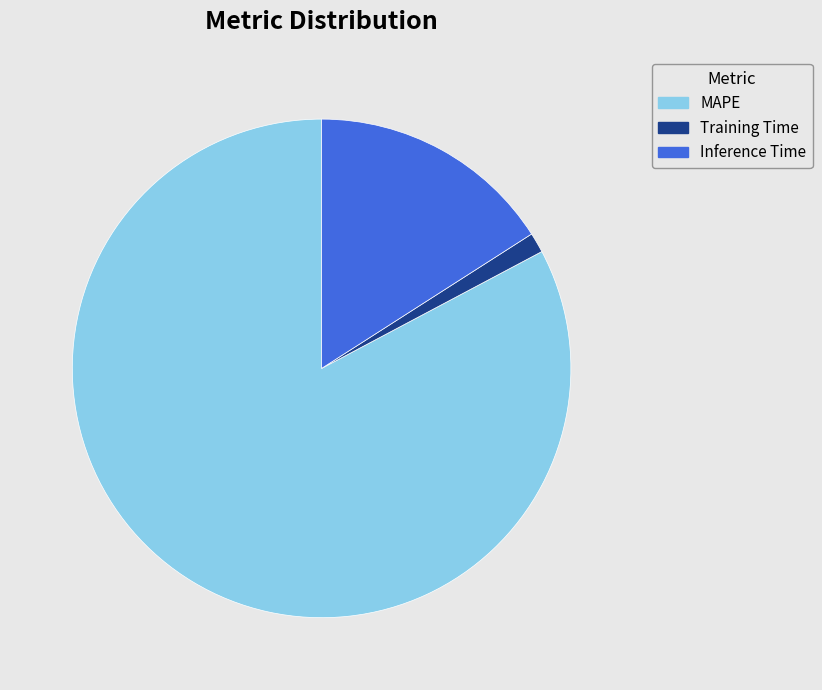

Approximately how many times larger is the value at Inference Time compared to MAPE?

0.2